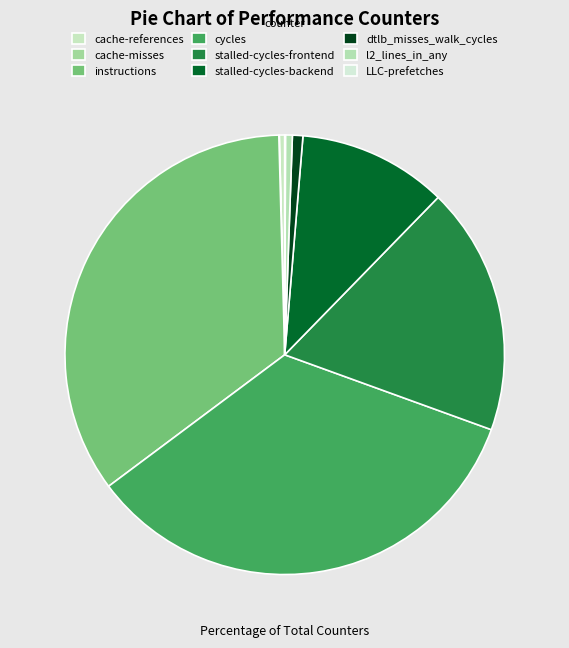

What percentage is the stalled-cycles-frontend slice, to the nearest percent?

18%